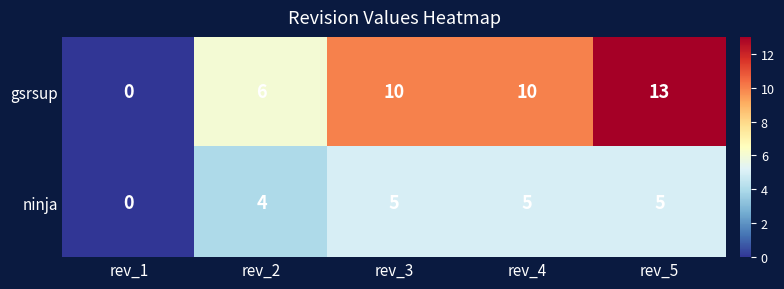

Is it true that ninja equals 2 at rev_4?

False